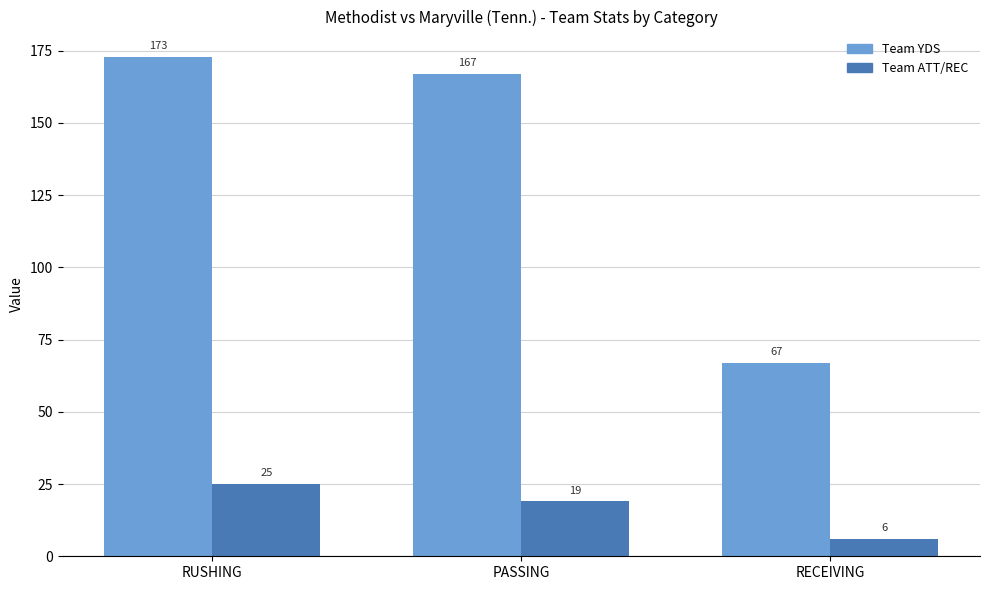

Which series has the largest total across all categories?

Team YDS